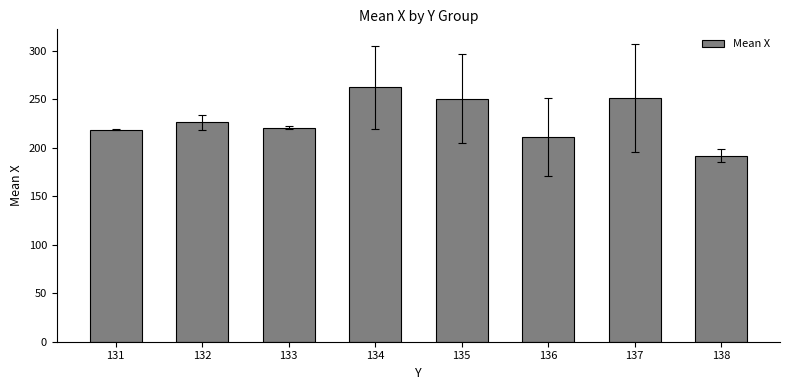

Count the number of categories in the chart.

8